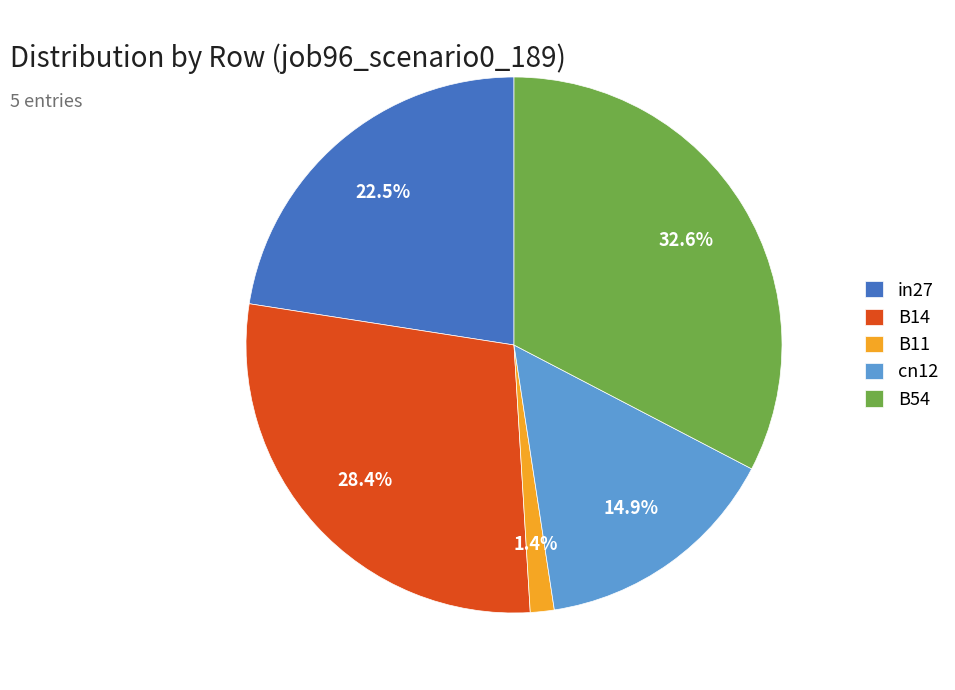

Which slice is the smallest?

B11